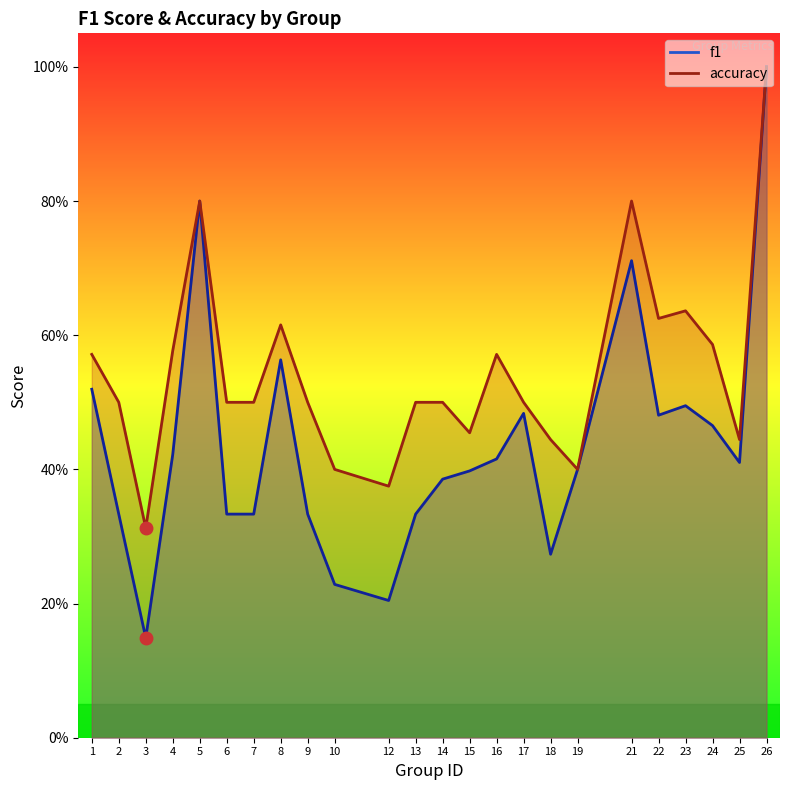

Reading left to right, what are all the values shown in this chart?

f1: 1=0.5	2=0.3	3=0.1	4=0.4	5=0.8	6=0.3	7=0.3	8=0.6	9=0.3	10=0.2	12=0.2	13=0.3	14=0.4	15=0.4	16=0.4	17=0.5	18=0.3	19=0.4	21=0.7	22=0.5	23=0.5	24=0.5	25=0.4	26=1.0
accuracy: 1=0.6	2=0.5	3=0.3	4=0.6	5=0.8	6=0.5	7=0.5	8=0.6	9=0.5	10=0.4	12=0.4	13=0.5	14=0.5	15=0.5	16=0.6	17=0.5	18=0.4	19=0.4	21=0.8	22=0.6	23=0.6	24=0.6	25=0.4	26=1.0